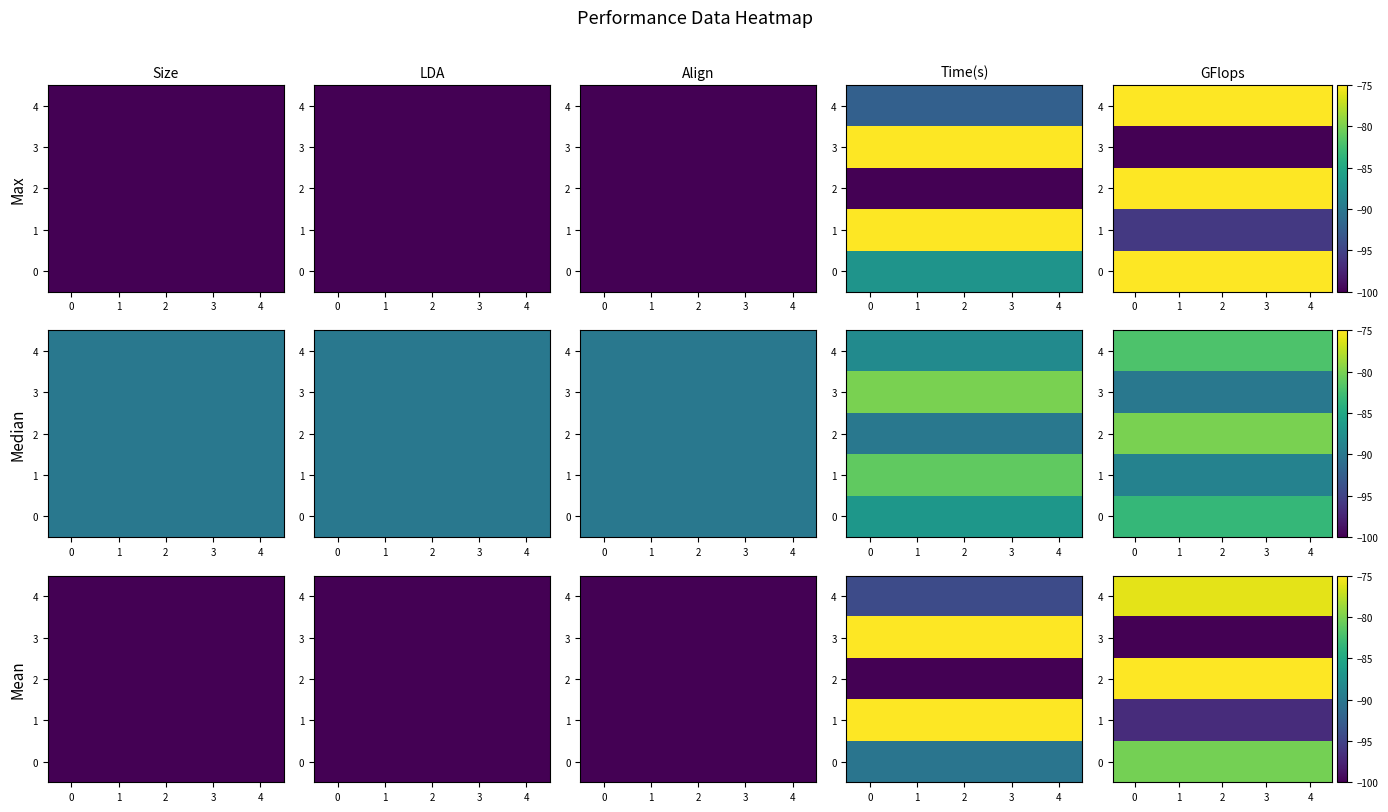

Which series has the largest total across all categories?

2